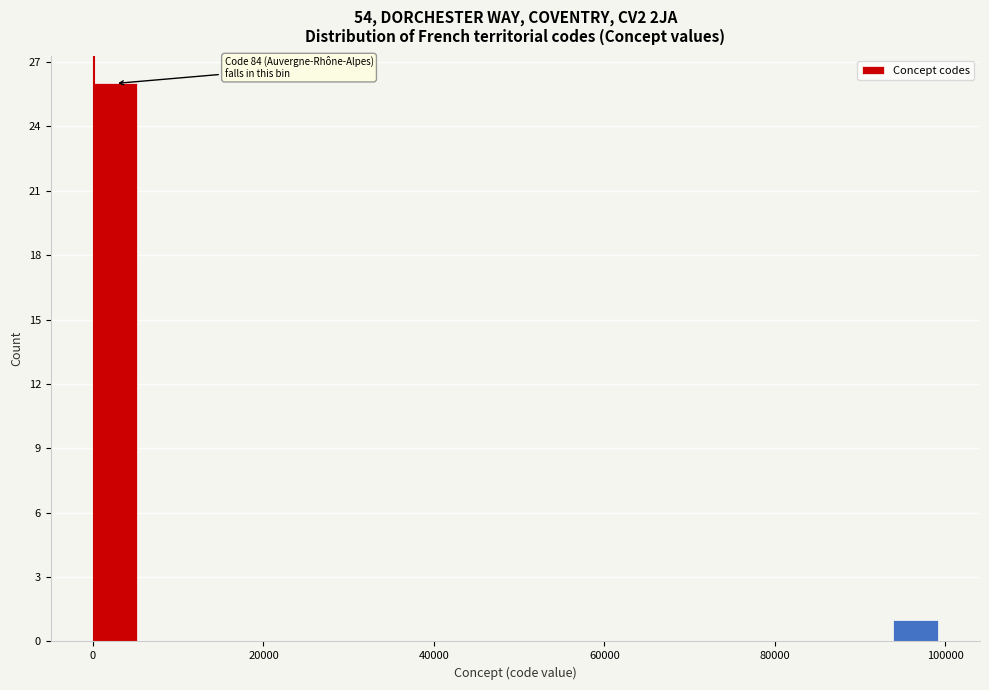

Read against the x-axis, roughly where is the centre of the tallest bar?

2000